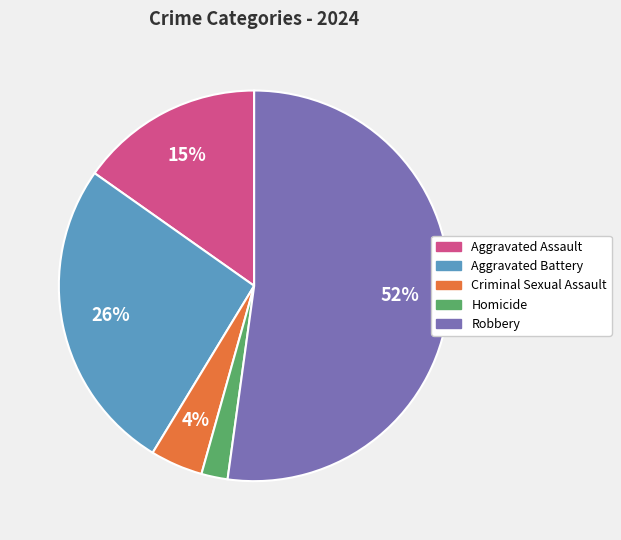

What is the ratio of the value at Robbery to the value at Aggravated Battery?

2.0